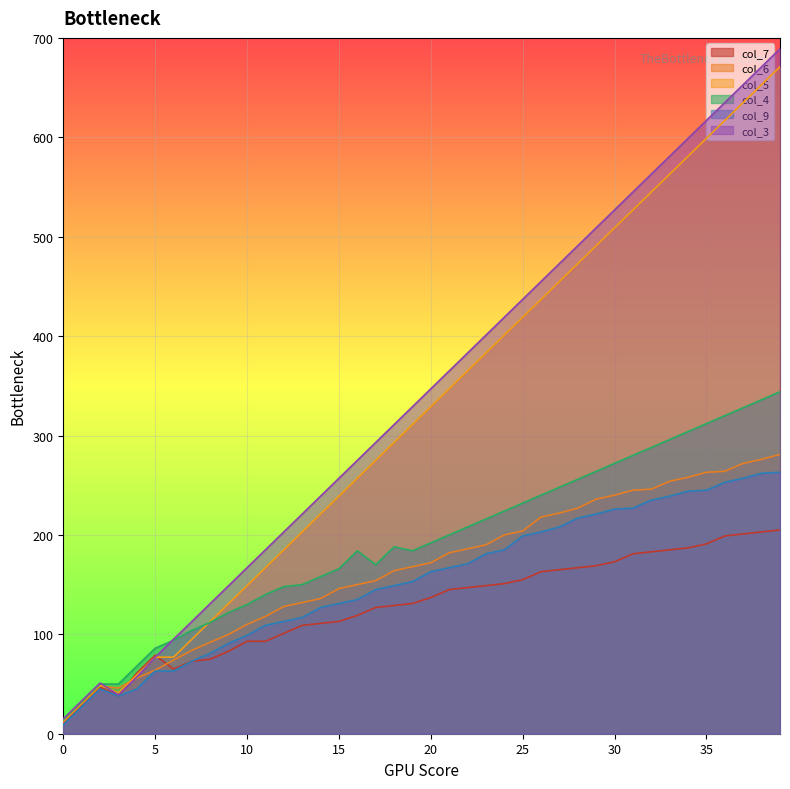

Which series changed the most between 7 and 39?

col_5